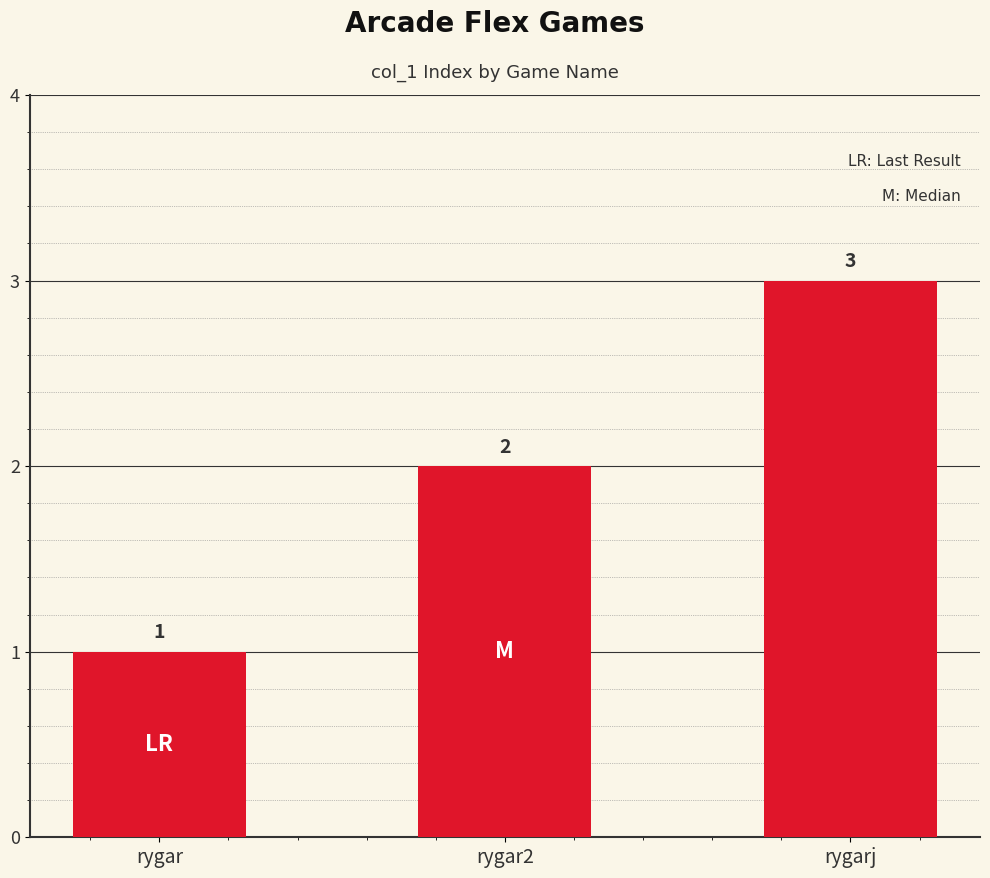

What is the greatest value displayed?

3